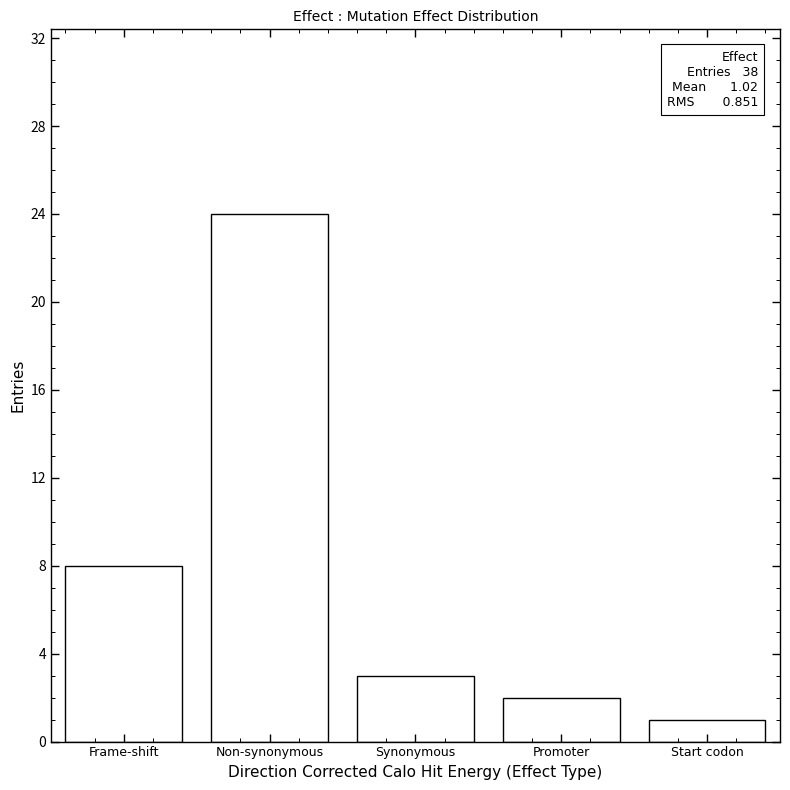

Reading right to left, list all the values displayed in this chart.

1	2	3	24	8